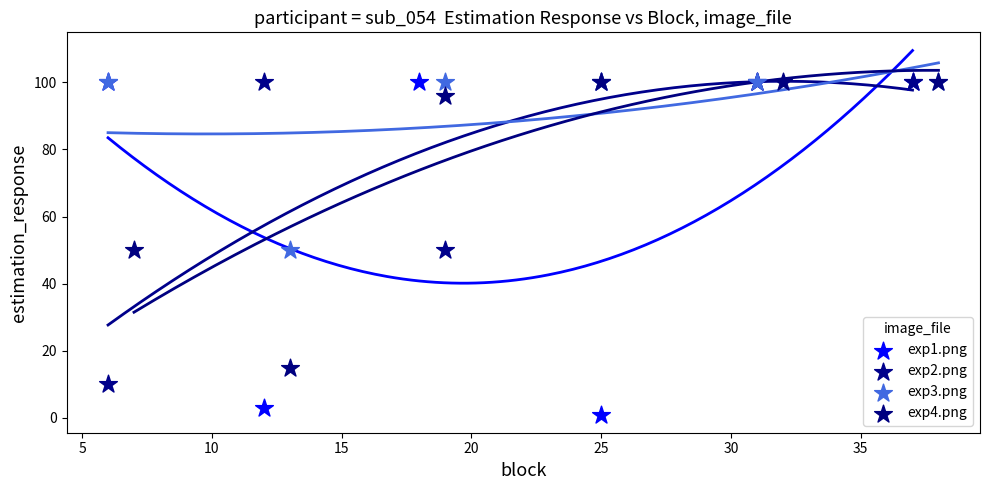

Which series contains the lowest Y value?

exp1.png